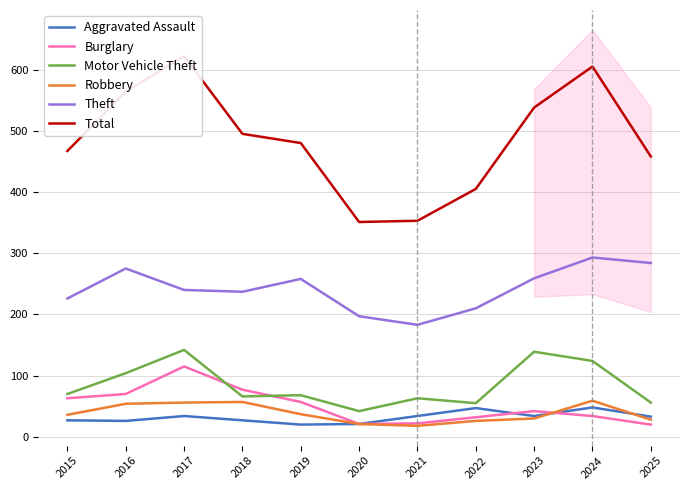

The Theft series shows 240 at 2017. True or false?

True